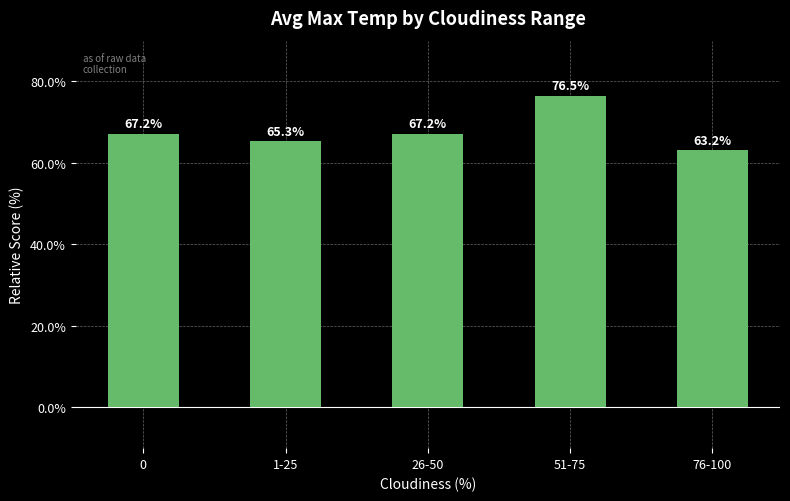

What is the average value?

67.9